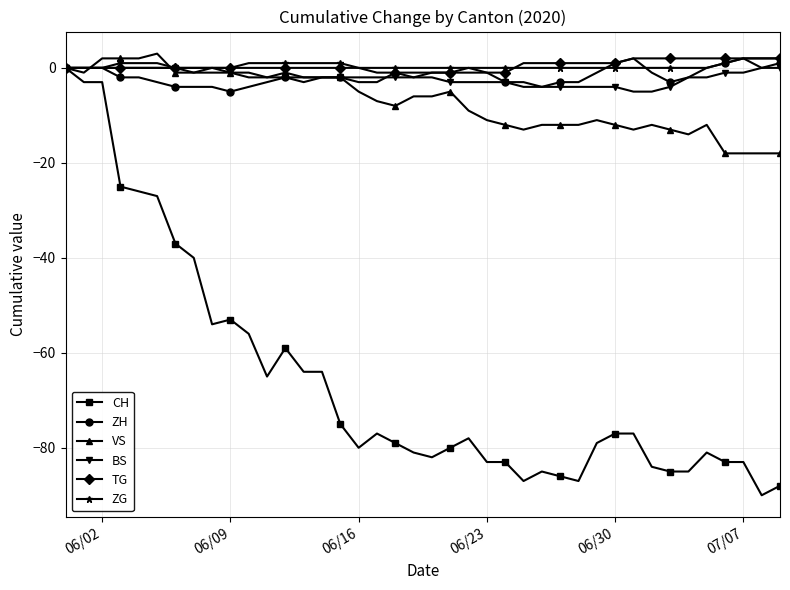

Which series has the largest range (max minus min)?

CH